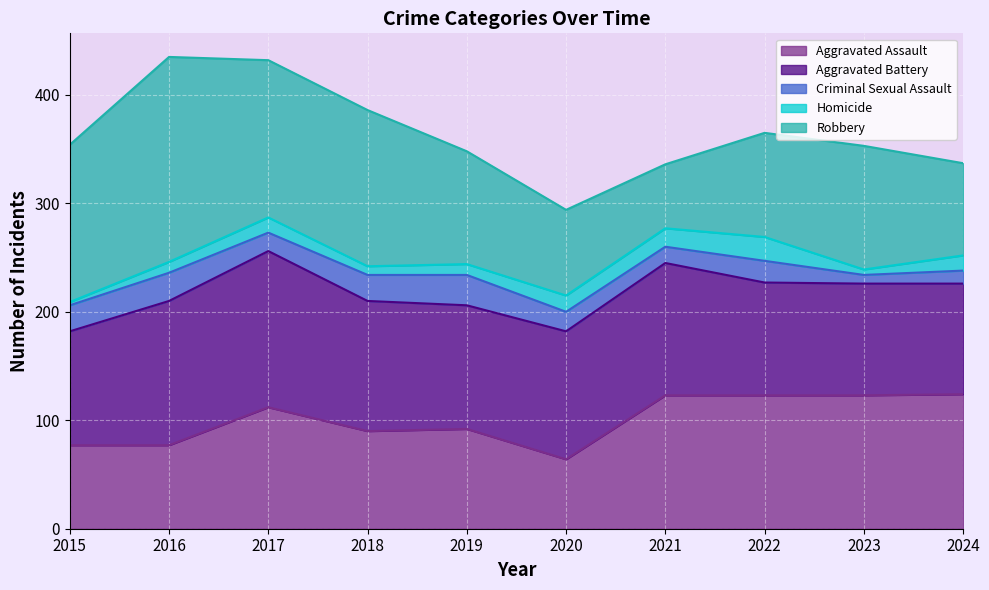

In Homicide, how many points are lower than both neighbors (excluding endpoints)?

2